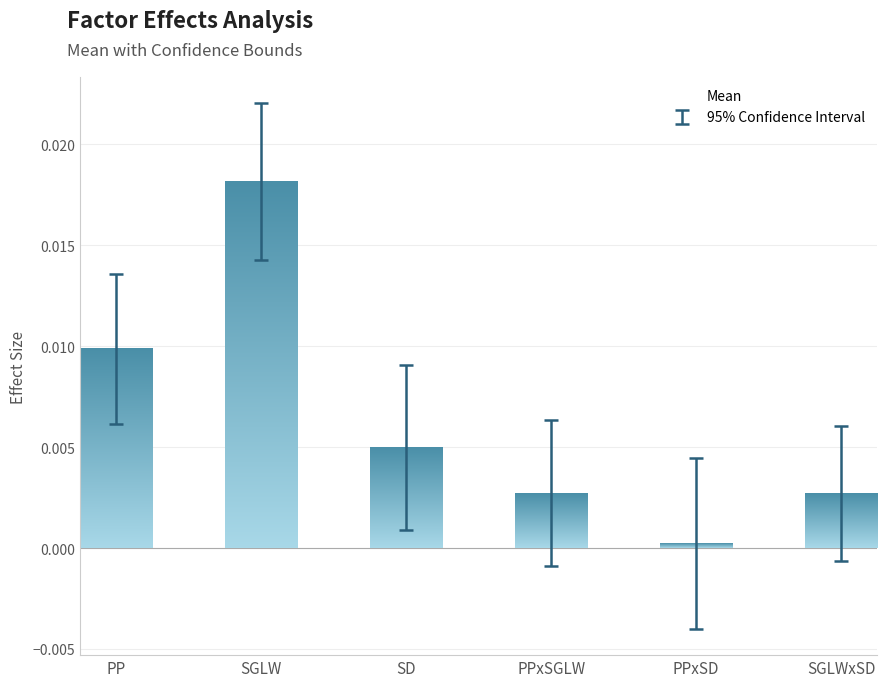

Count the number of categories in the chart.

6